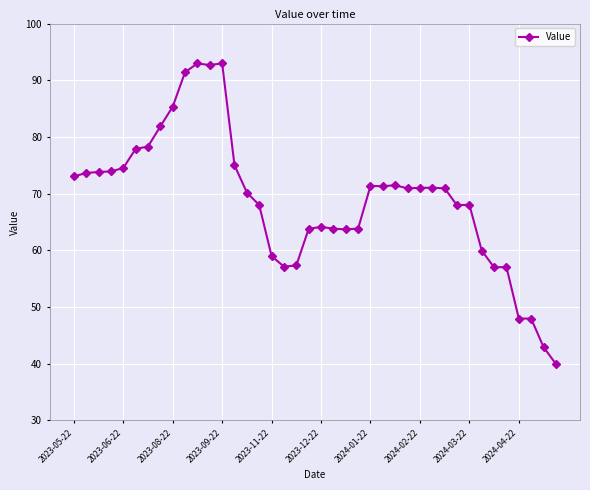

True or false: the data has more than 0 interior local peaks.

True